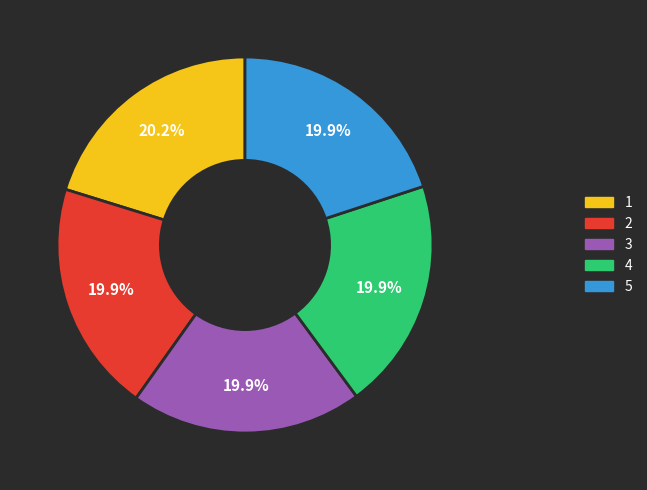

What percentage do 4 and 3 together represent?

39.9%